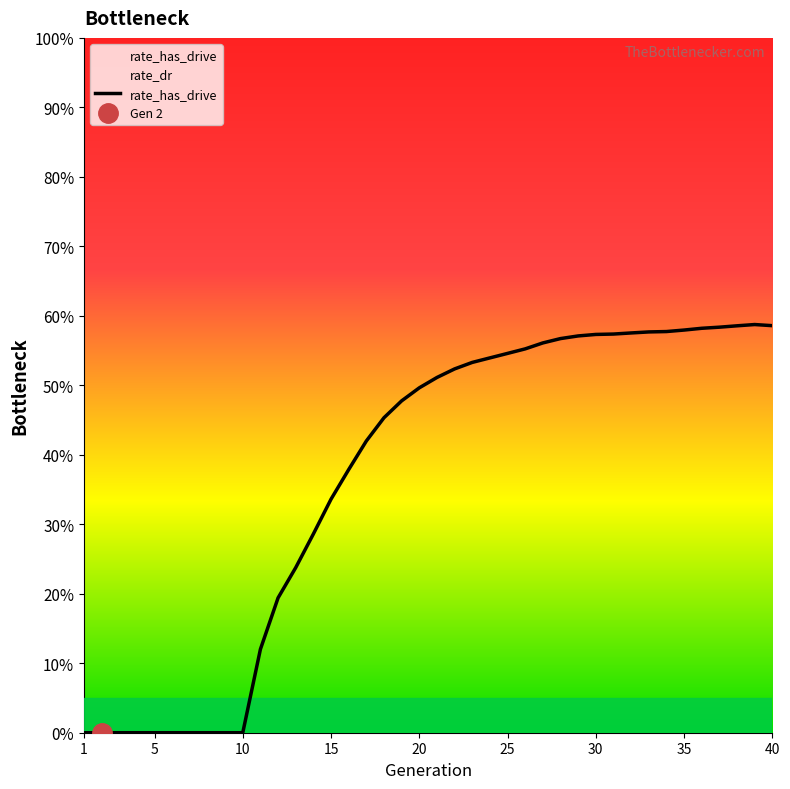

What is the difference between the maximum and minimum values?

0.6